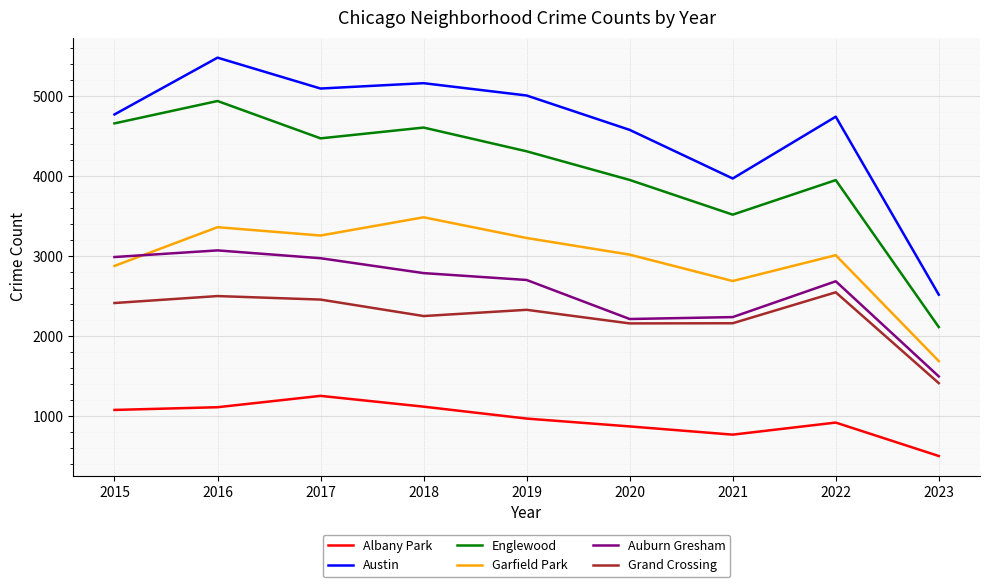

Between 2016 and 2023, which series saw the biggest shift?

Austin